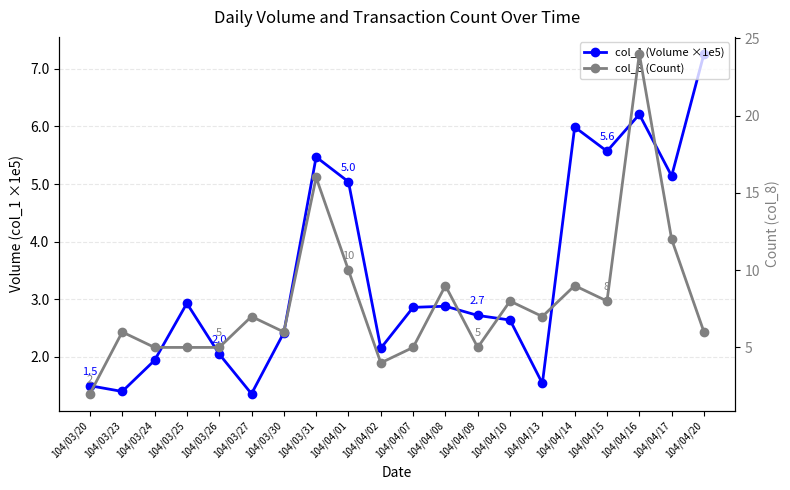

Reading left to right, extract all data points from this chart.

col_1 (Volume ×1e5): 104/03/20=1.5	104/03/23=1.4	104/03/24=1.9	104/03/25=2.9	104/03/26=2.0	104/03/27=1.4	104/03/30=2.4	104/03/31=5.5	104/04/01=5.0	104/04/02=2.1	104/04/07=2.9	104/04/08=2.9	104/04/09=2.7	104/04/10=2.6	104/04/13=1.5	104/04/14=6.0	104/04/15=5.6	104/04/16=6.2	104/04/17=5.1	104/04/20=7.3
col_8 (Count): 104/03/20=2.0	104/03/23=6.0	104/03/24=5.0	104/03/25=5.0	104/03/26=5.0	104/03/27=7.0	104/03/30=6.0	104/03/31=16.0	104/04/01=10.0	104/04/02=4.0	104/04/07=5.0	104/04/08=9.0	104/04/09=5.0	104/04/10=8.0	104/04/13=7.0	104/04/14=9.0	104/04/15=8.0	104/04/16=24.0	104/04/17=12.0	104/04/20=6.0